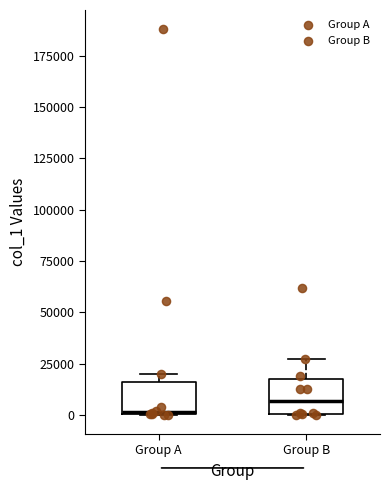

Reading left to right, read every box against the y-axis: the position of its median line, the range the box covers, and the ends of its whiskers. The values are not printed on the chart, so give them approximately, as read against the axis.

Group A: median 0, box 0 to 15000, whiskers 0 to 20000
Group B: median 5000, box 0 to 20000, whiskers 0 to 25000